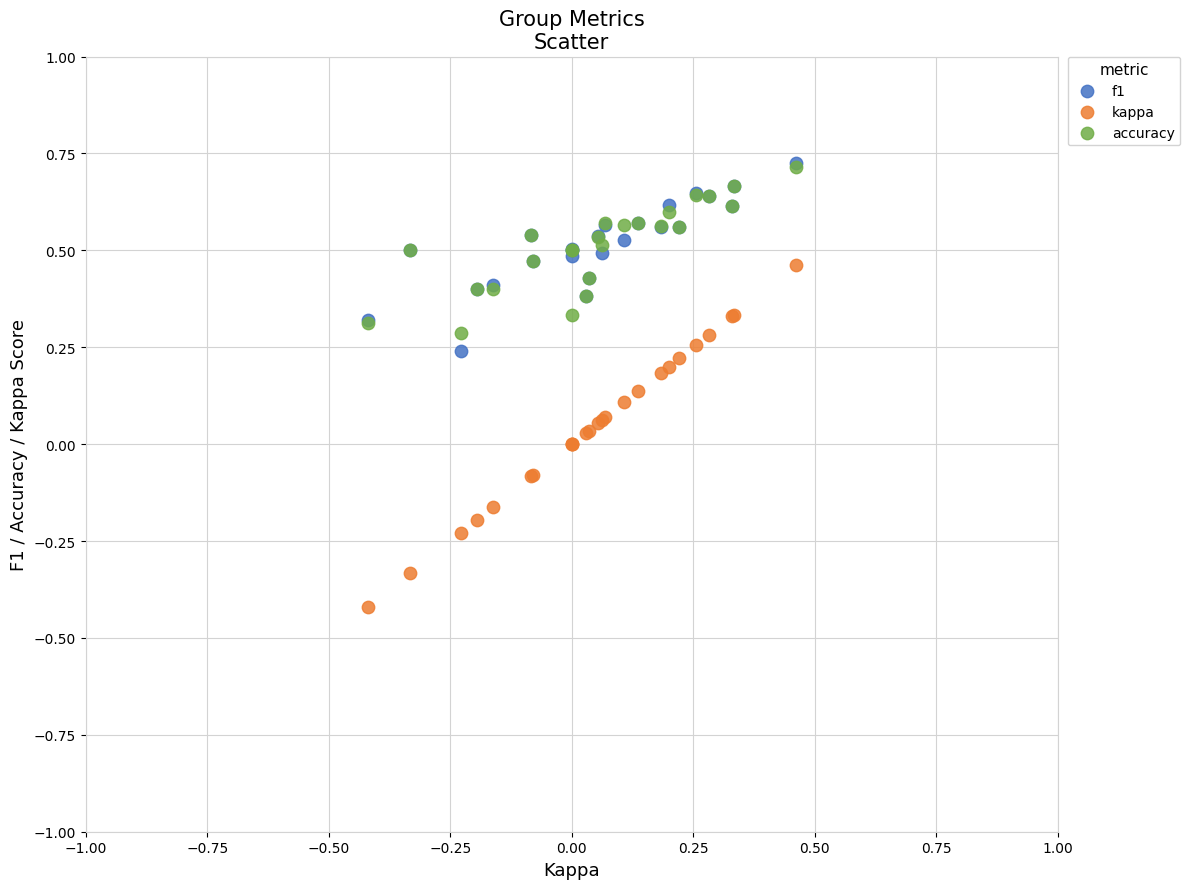

Which series contains the lowest Y value?

kappa